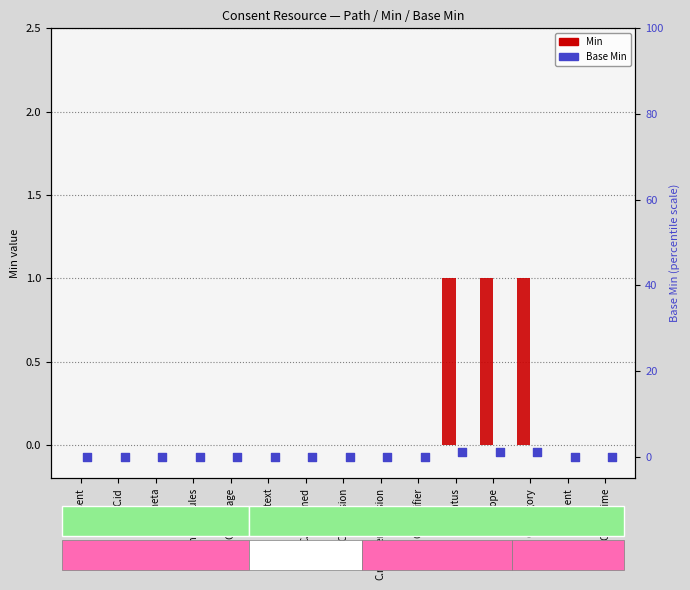

What are all the series names shown in the legend?

Min, Base Min